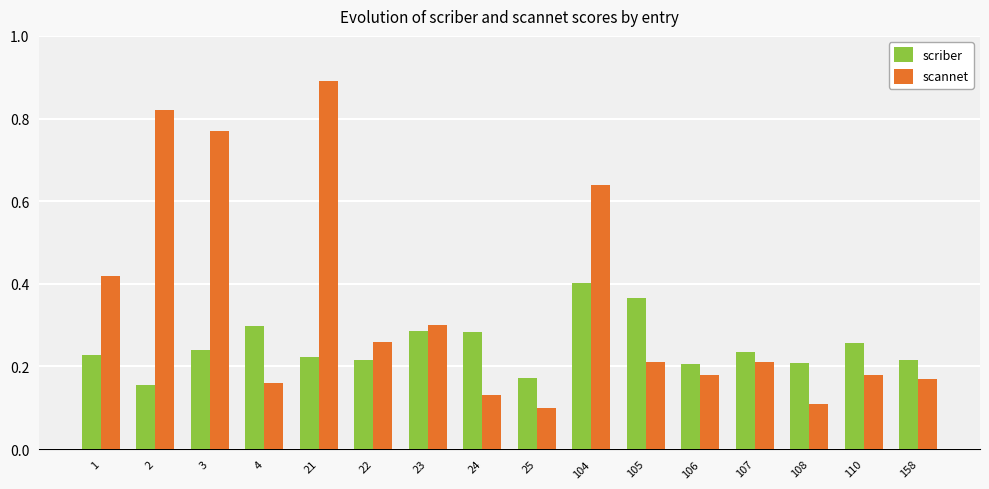

At 2, list the series in order from largest to smallest.

scannet, scriber